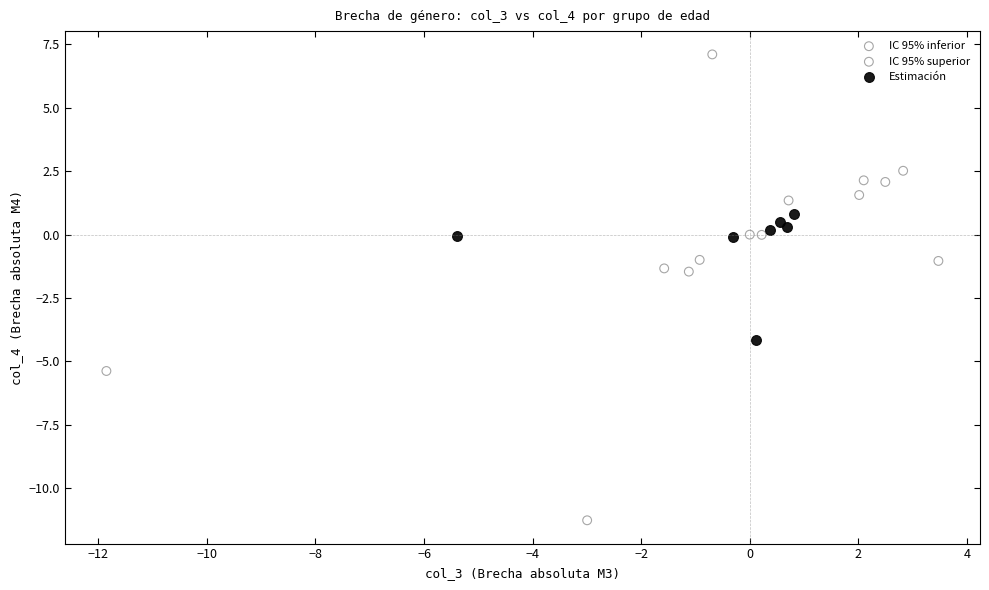

Which series contains the lowest Y value?

IC 95% inferior